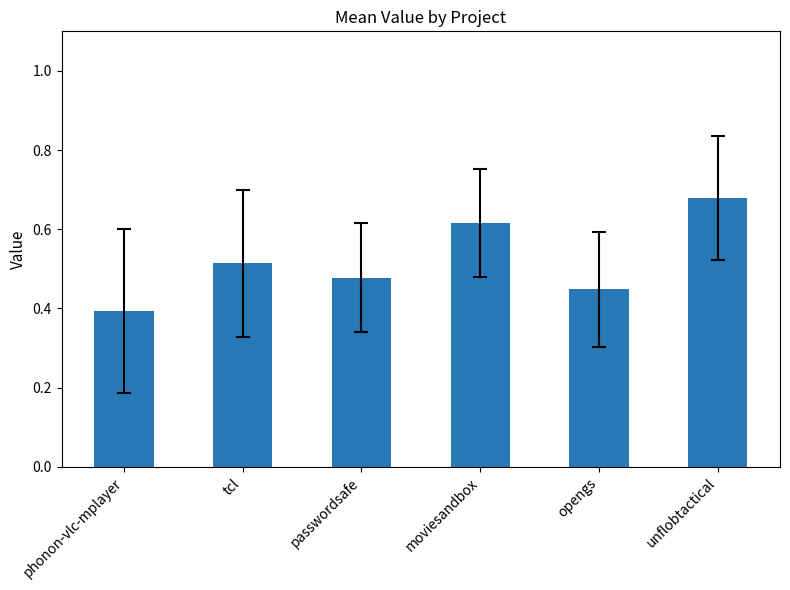

Are the bars horizontal?

No